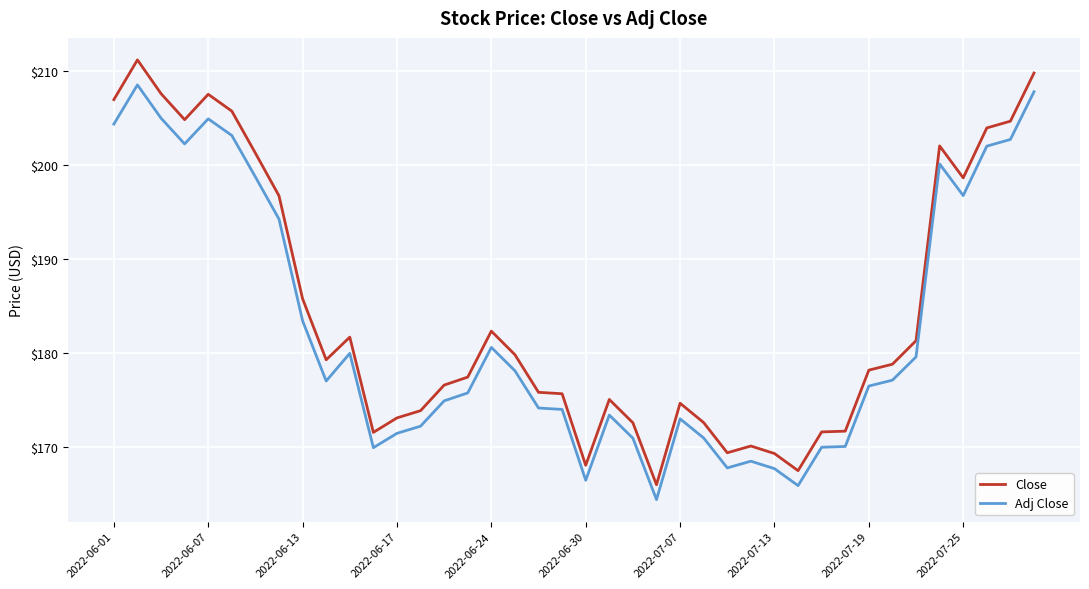

Rank the series by their maximum value, from lowest to highest.

Adj Close, Close